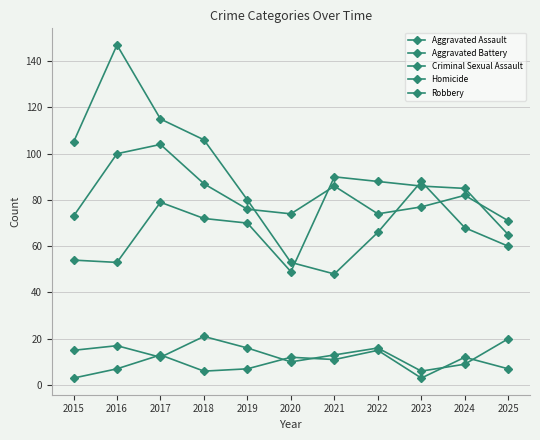

At how many categories does at least one series exceed 9?

11